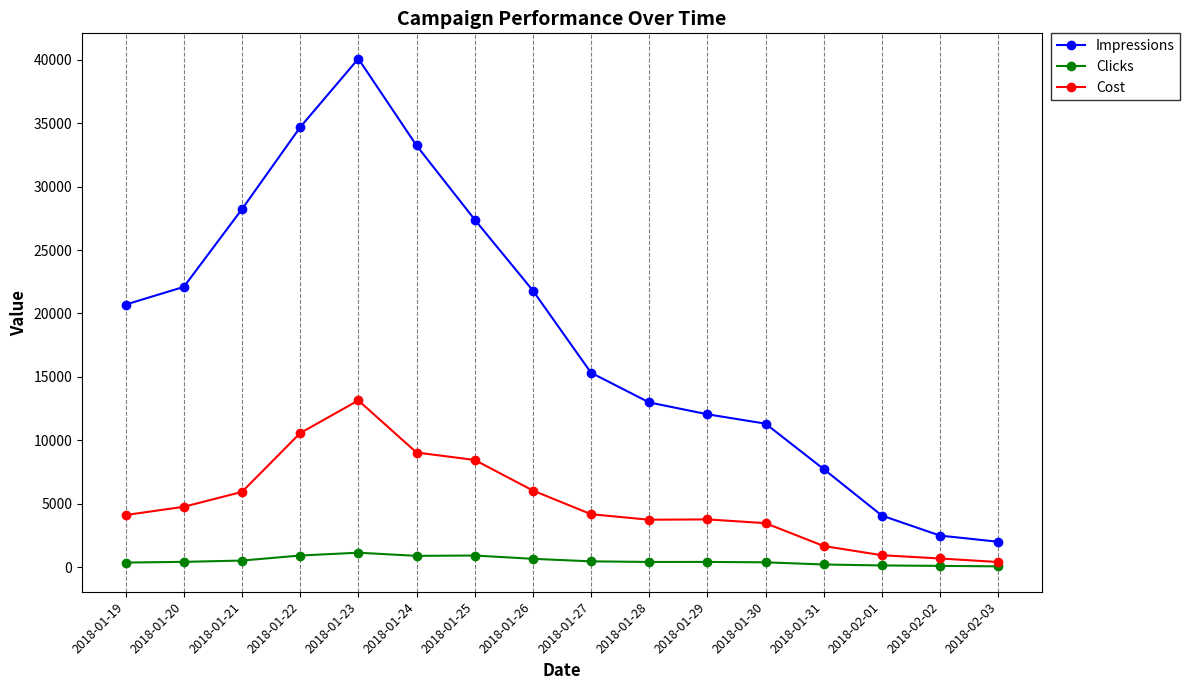

At 2018-01-19, list the series in order from largest to smallest.

Impressions, Cost, Clicks